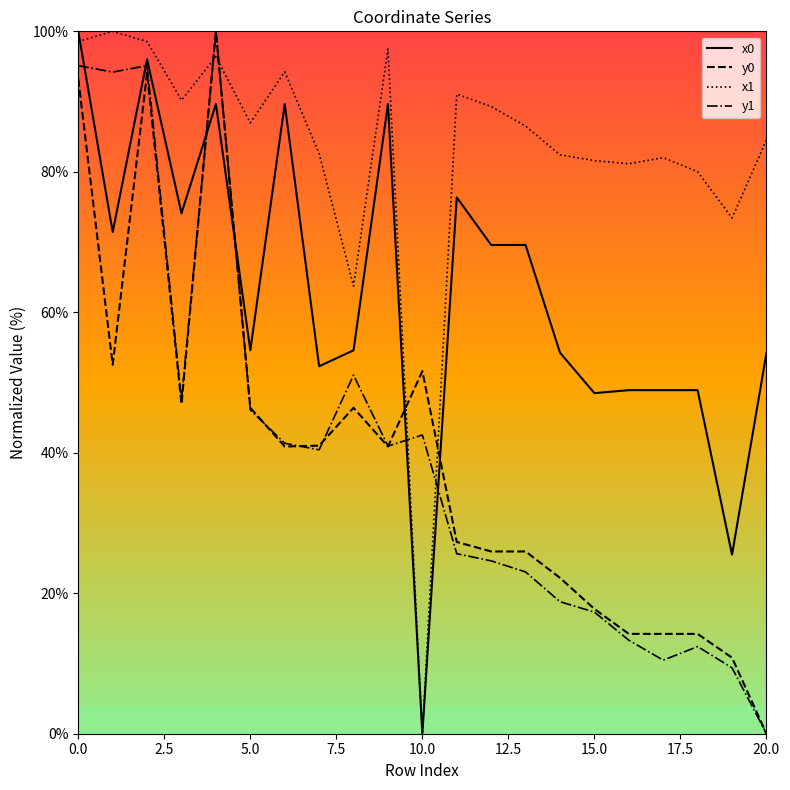

Which series has the largest total across all categories?

x1